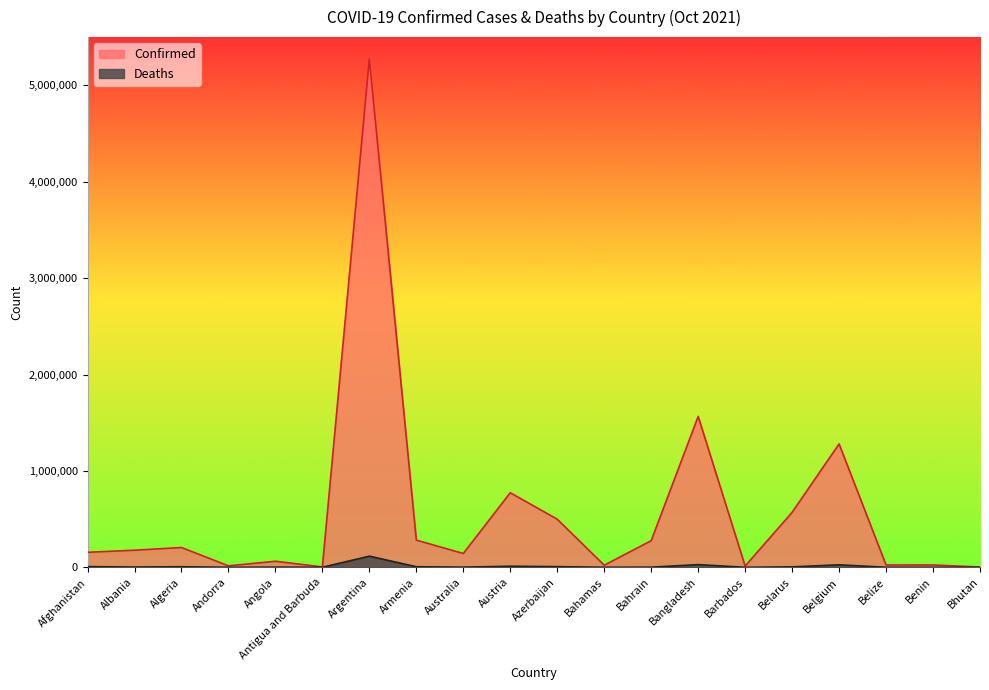

What is the label of the 8th point from the right?

Bahrain